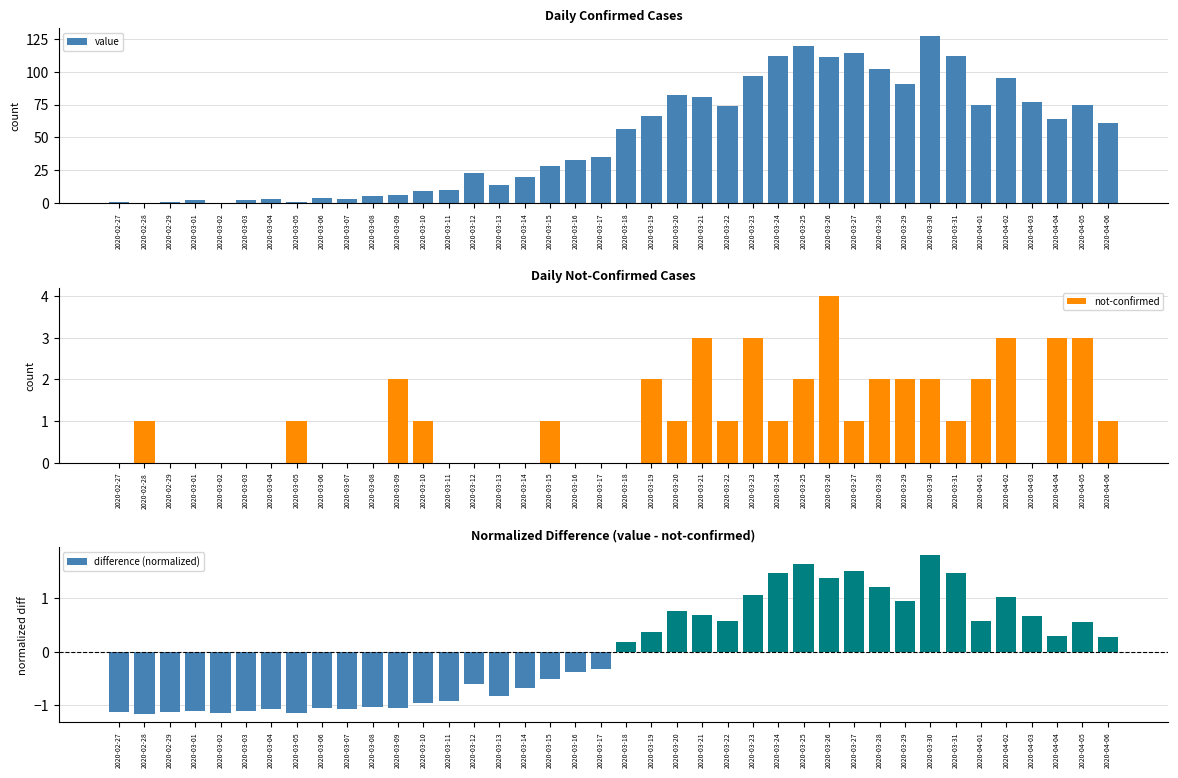

At which label does value reach its minimum?

2020-02-28